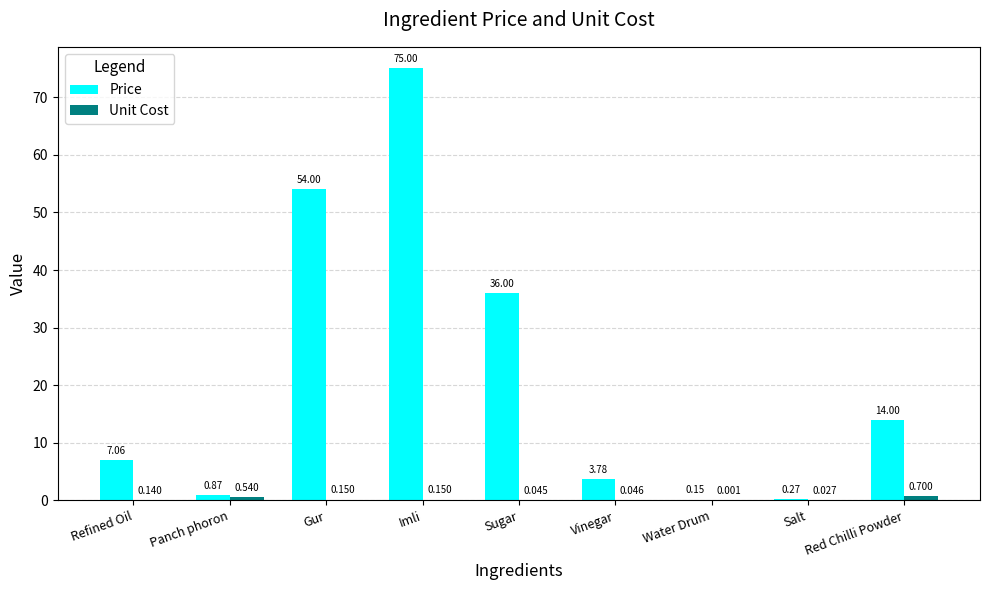

At which category is the sum across all series the highest?

Imli